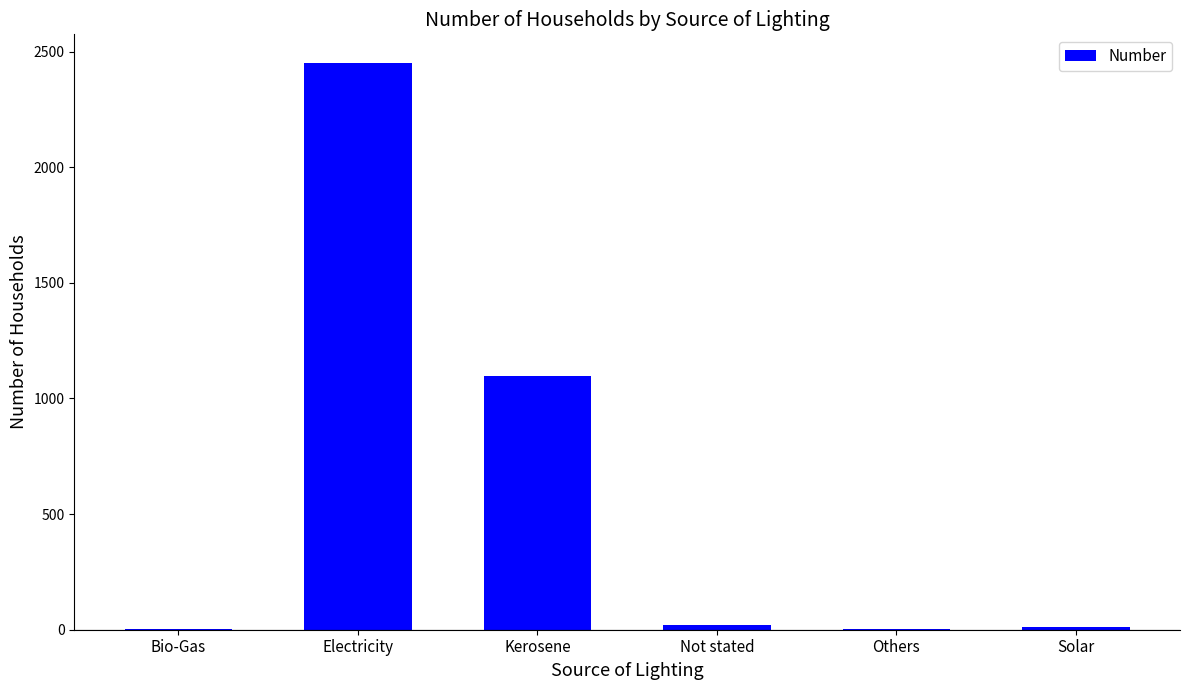

How many data points does each series have?

6